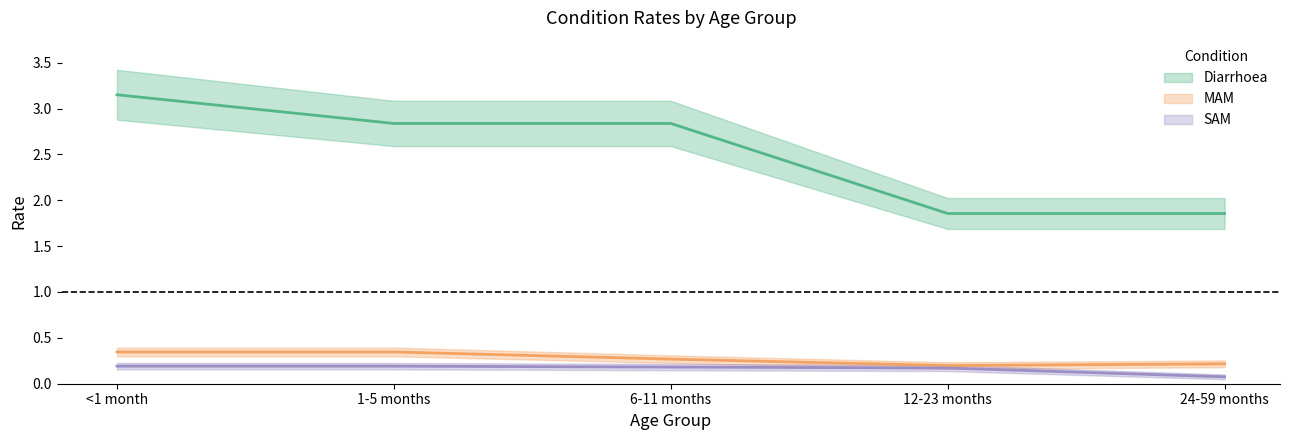

What are all the series names shown in the legend?

Diarrhoea, MAM, SAM